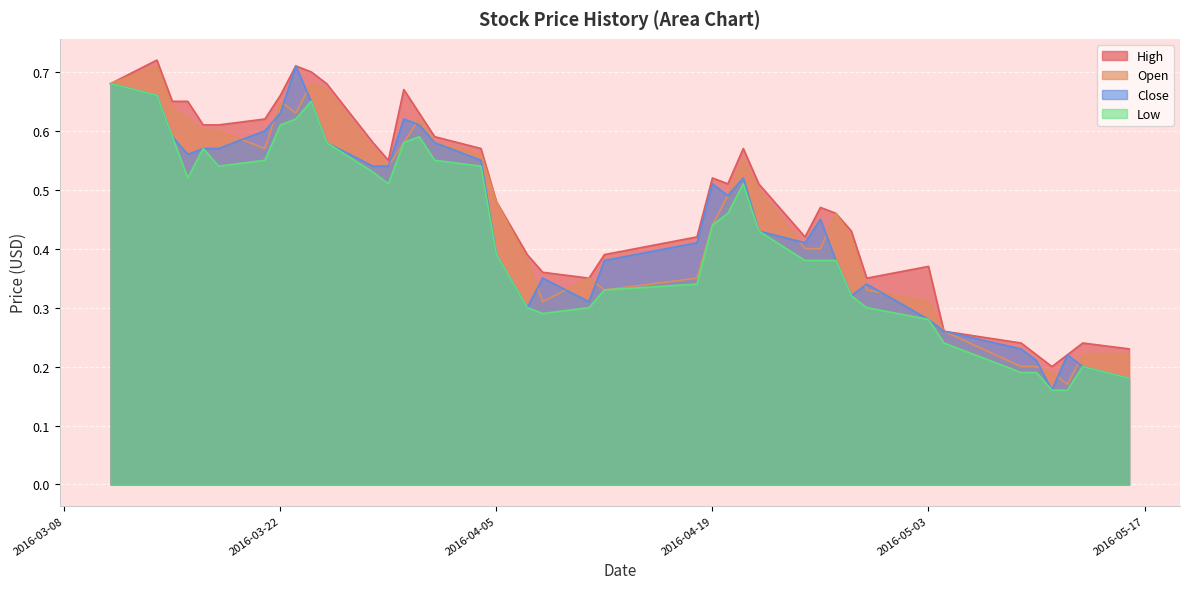

Reading right to left, what are all the values shown in this chart?

High: 2016-05-16=0.2	2016-05-13=0.2	2016-05-12=0.2	2016-05-11=0.2	2016-05-10=0.2	2016-05-09=0.2	2016-05-04=0.3	2016-05-03=0.4	2016-04-29=0.3	2016-04-28=0.4	2016-04-27=0.5	2016-04-26=0.5	2016-04-25=0.4	2016-04-22=0.5	2016-04-21=0.6	2016-04-20=0.5	2016-04-19=0.5	2016-04-18=0.4	2016-04-12=0.4	2016-04-11=0.3	2016-04-08=0.4	2016-04-07=0.4	2016-04-05=0.5	2016-04-04=0.6	2016-04-01=0.6	2016-03-31=0.6	2016-03-30=0.7	2016-03-29=0.6	2016-03-28=0.6	2016-03-25=0.7	2016-03-24=0.7	2016-03-23=0.7	2016-03-22=0.7	2016-03-21=0.6	2016-03-18=0.6	2016-03-17=0.6	2016-03-16=0.7	2016-03-15=0.7	2016-03-14=0.7	2016-03-11=0.7
Open: 2016-05-16=0.2	2016-05-13=0.2	2016-05-12=0.2	2016-05-11=0.2	2016-05-10=0.2	2016-05-09=0.2	2016-05-04=0.3	2016-05-03=0.3	2016-04-29=0.3	2016-04-28=0.4	2016-04-27=0.5	2016-04-26=0.4	2016-04-25=0.4	2016-04-22=0.5	2016-04-21=0.6	2016-04-20=0.5	2016-04-19=0.4	2016-04-18=0.3	2016-04-12=0.3	2016-04-11=0.3	2016-04-08=0.3	2016-04-07=0.4	2016-04-05=0.5	2016-04-04=0.6	2016-04-01=0.6	2016-03-31=0.6	2016-03-30=0.6	2016-03-29=0.5	2016-03-28=0.6	2016-03-25=0.7	2016-03-24=0.7	2016-03-23=0.6	2016-03-22=0.7	2016-03-21=0.6	2016-03-18=0.6	2016-03-17=0.6	2016-03-16=0.6	2016-03-15=0.6	2016-03-14=0.7	2016-03-11=0.7
Close: 2016-05-16=0.2	2016-05-13=0.2	2016-05-12=0.2	2016-05-11=0.2	2016-05-10=0.2	2016-05-09=0.2	2016-05-04=0.3	2016-05-03=0.3	2016-04-29=0.3	2016-04-28=0.3	2016-04-27=0.4	2016-04-26=0.5	2016-04-25=0.4	2016-04-22=0.4	2016-04-21=0.5	2016-04-20=0.5	2016-04-19=0.5	2016-04-18=0.4	2016-04-12=0.4	2016-04-11=0.3	2016-04-08=0.3	2016-04-07=0.3	2016-04-05=0.4	2016-04-04=0.6	2016-04-01=0.6	2016-03-31=0.6	2016-03-30=0.6	2016-03-29=0.5	2016-03-28=0.5	2016-03-25=0.6	2016-03-24=0.7	2016-03-23=0.7	2016-03-22=0.6	2016-03-21=0.6	2016-03-18=0.6	2016-03-17=0.6	2016-03-16=0.6	2016-03-15=0.6	2016-03-14=0.7	2016-03-11=0.7
Low: 2016-05-16=0.2	2016-05-13=0.2	2016-05-12=0.2	2016-05-11=0.2	2016-05-10=0.2	2016-05-09=0.2	2016-05-04=0.2	2016-05-03=0.3	2016-04-29=0.3	2016-04-28=0.3	2016-04-27=0.4	2016-04-26=0.4	2016-04-25=0.4	2016-04-22=0.4	2016-04-21=0.5	2016-04-20=0.5	2016-04-19=0.4	2016-04-18=0.3	2016-04-12=0.3	2016-04-11=0.3	2016-04-08=0.3	2016-04-07=0.3	2016-04-05=0.4	2016-04-04=0.5	2016-04-01=0.6	2016-03-31=0.6	2016-03-30=0.6	2016-03-29=0.5	2016-03-28=0.5	2016-03-25=0.6	2016-03-24=0.7	2016-03-23=0.6	2016-03-22=0.6	2016-03-21=0.6	2016-03-18=0.5	2016-03-17=0.6	2016-03-16=0.5	2016-03-15=0.6	2016-03-14=0.7	2016-03-11=0.7